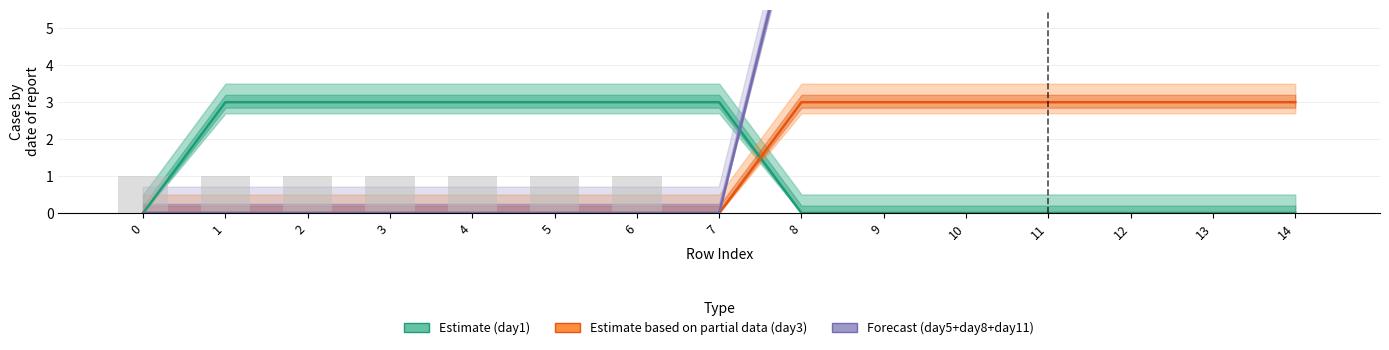

Where is day7 nearest to the value 0?

7